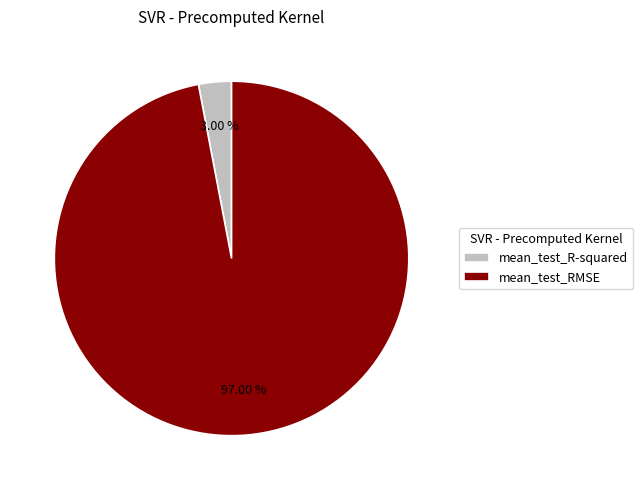

What percentage is the mean_test_RMSE slice, to the nearest percent?

97%